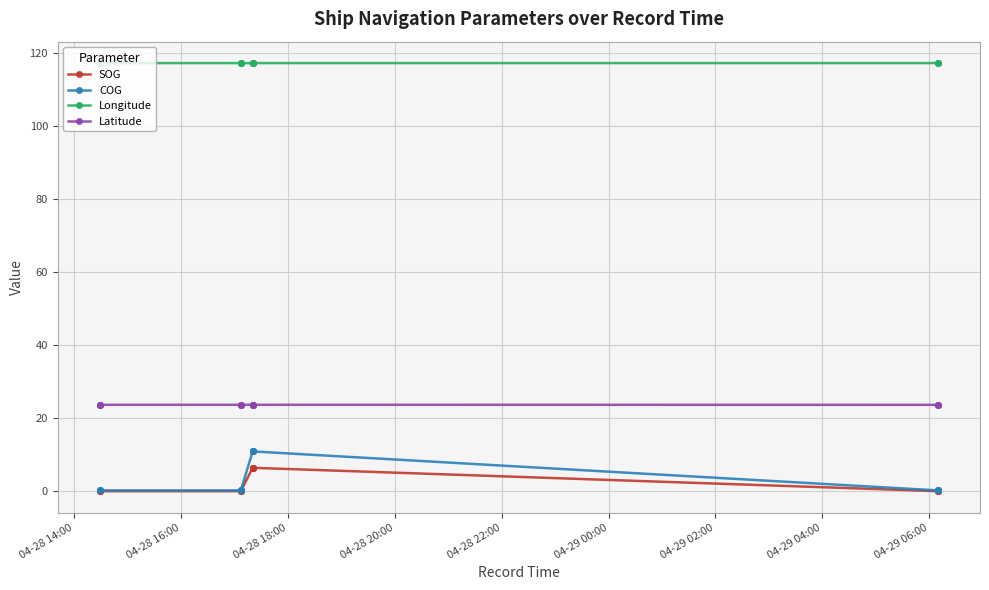

What are all the series names shown in the legend?

SOG, COG, Longitude, Latitude